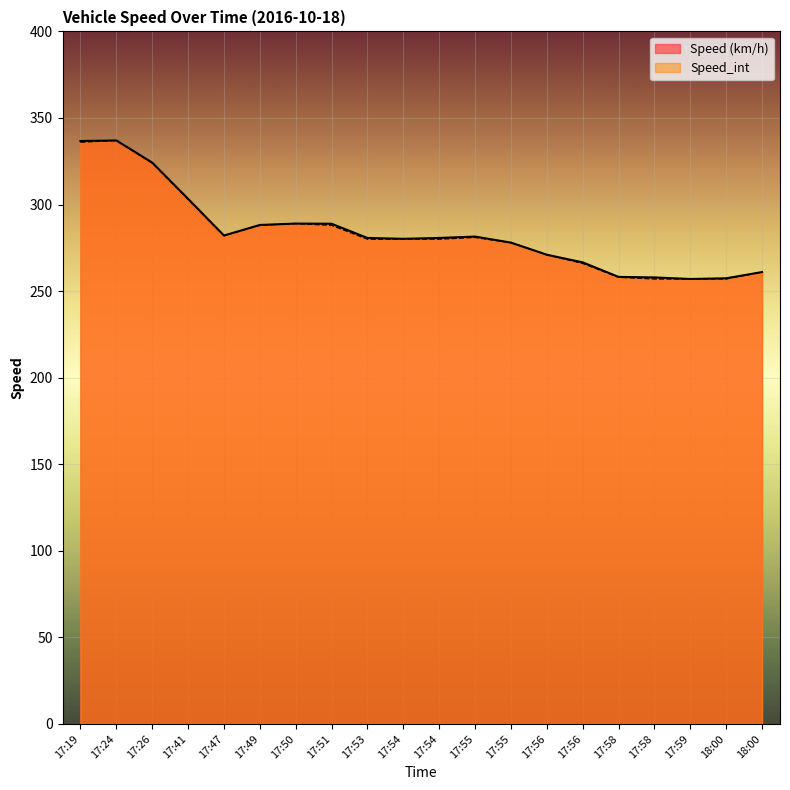

Between 17:26 and 17:54, which series saw the biggest shift?

Speed_int